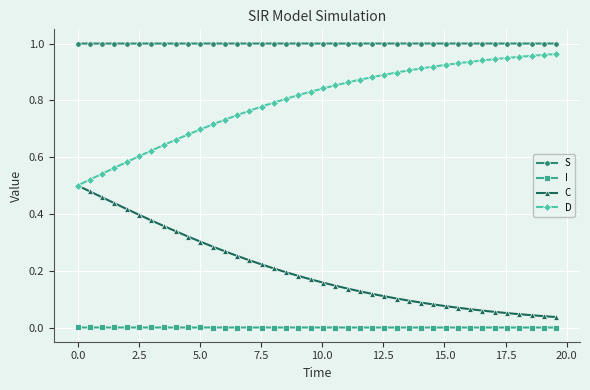

True or false: I and C cross at least once.

False